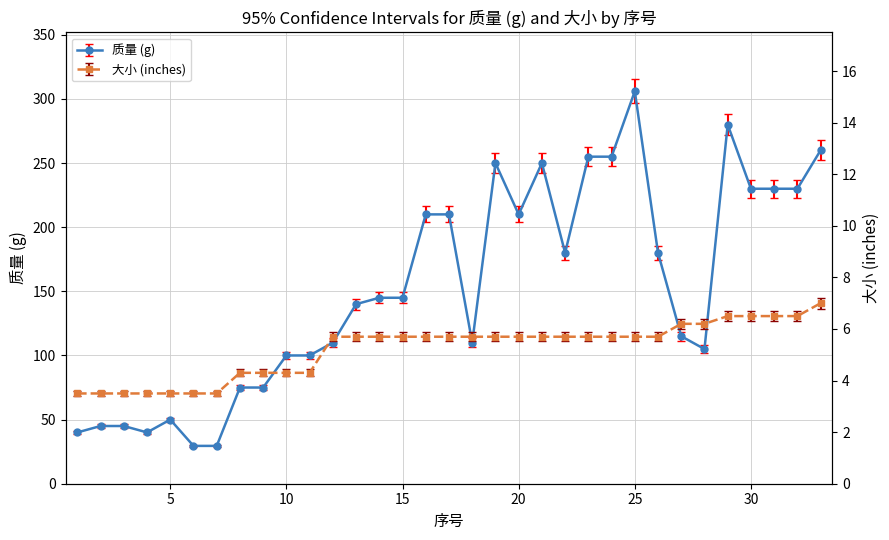

What is the value of the 质量 (g) point at the 15th from the left?

145.0